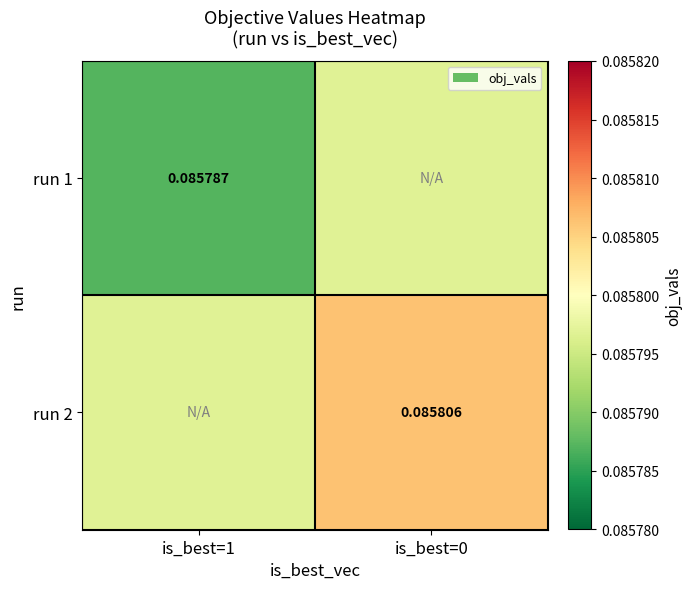

Is the value of run 2 at is_best=0 greater than the value of run 1 at is_best=1?

Yes